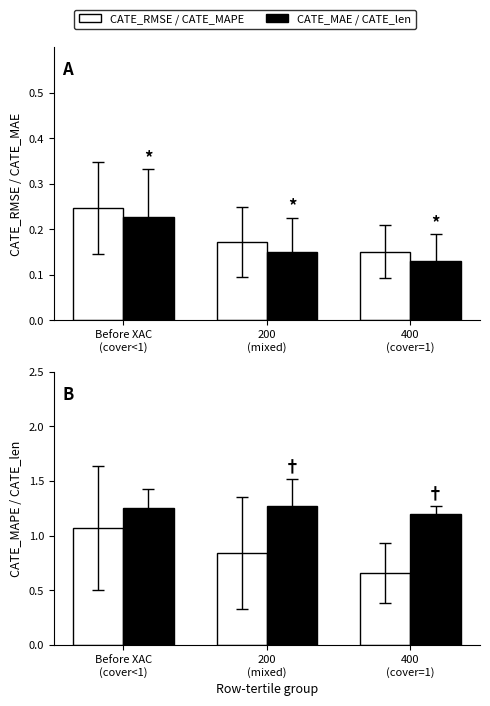

Does the chart contain stacked bars?

No